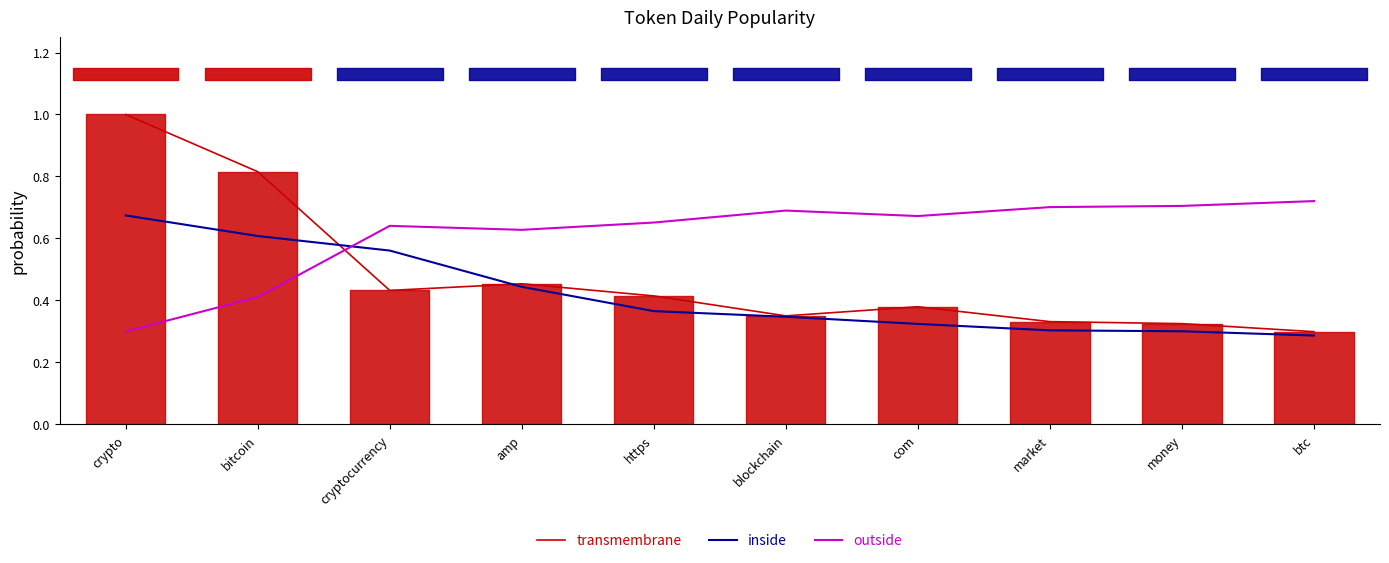

Is the value of inside at money greater than the value of transmembrane at money?

No